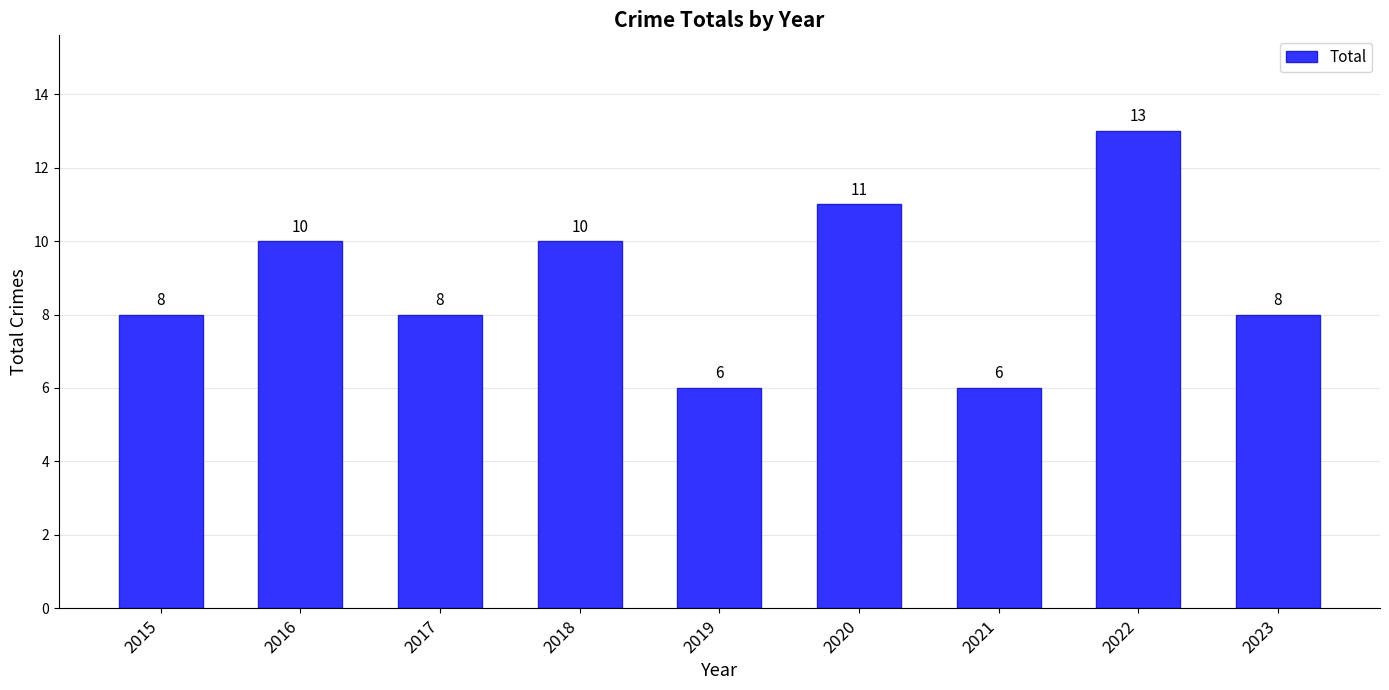

What is the smallest value displayed?

6